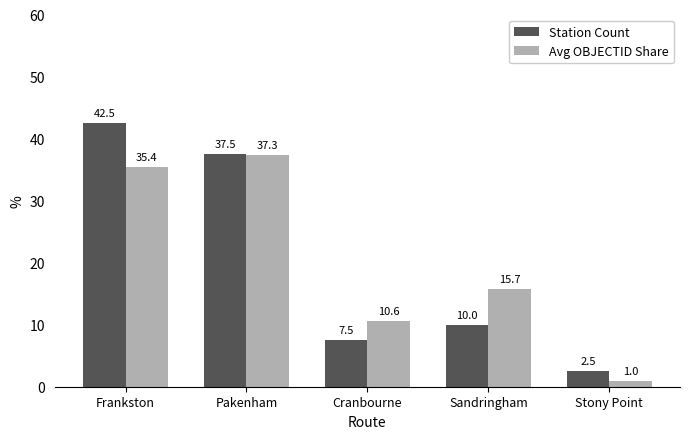

What is the sum of all Station Count values?

100.0